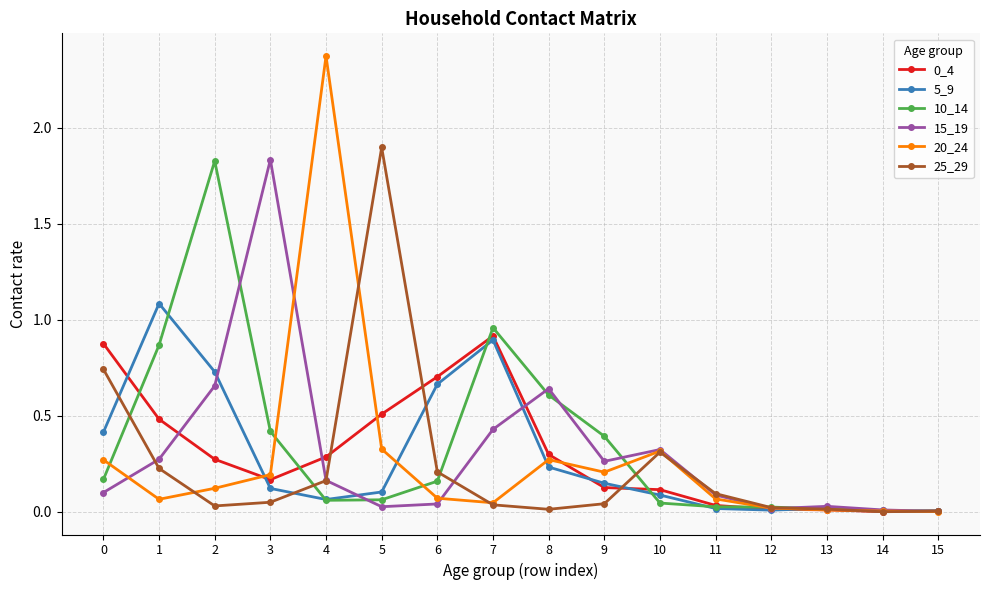

Which series has the widest spread of values?

20_24